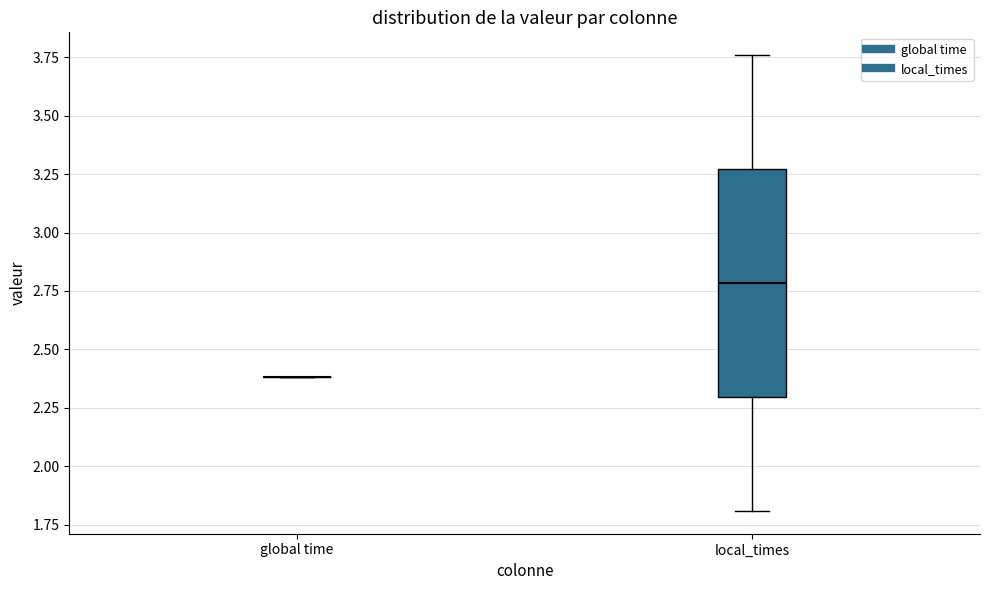

Where does the median line of the box for local_times sit on the y-axis? The values are not printed on the chart, so give them approximately, as read against the axis.

2.80